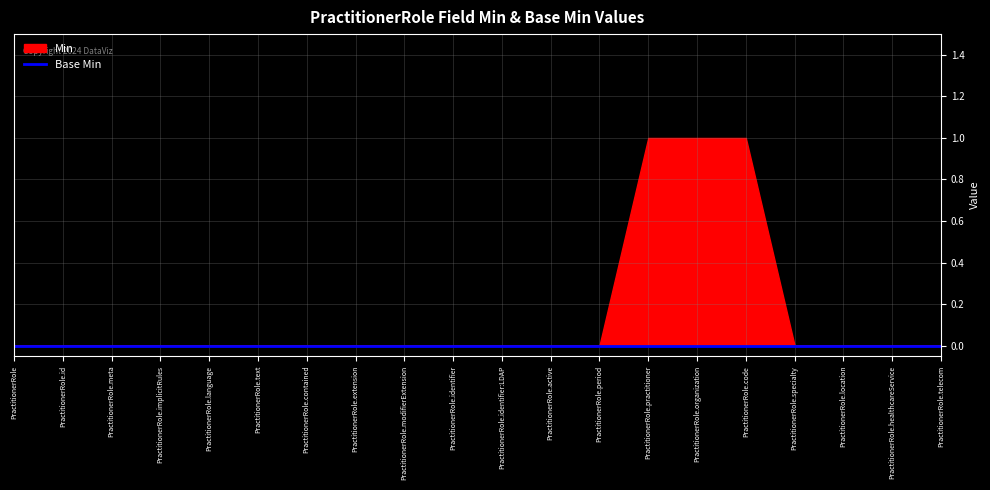

Which has a higher value, PractitionerRole.contained or PractitionerRole.code?

PractitionerRole.code